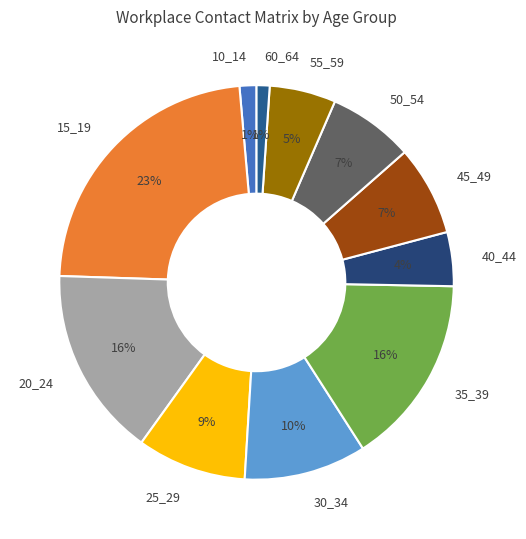

How many slices are in this pie chart?

11